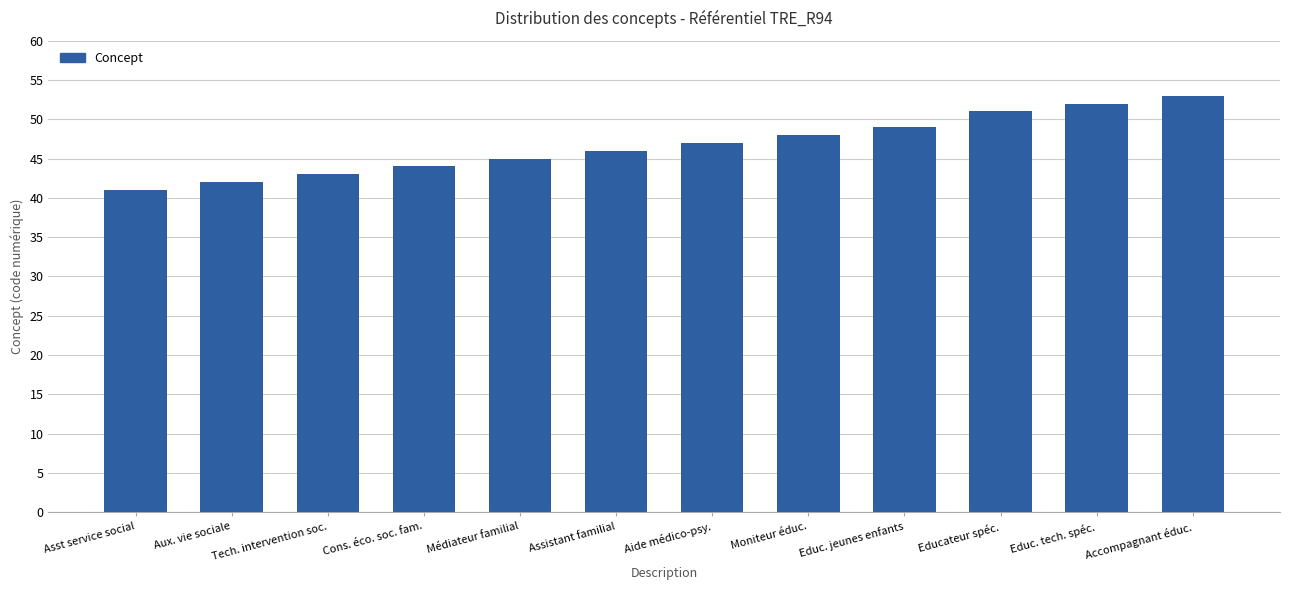

Rank the categories by value from highest to lowest.

Accompagnant éduc., Educ. tech. spéc., Educateur spéc., Educ. jeunes enfants, Moniteur éduc., Aide médico-psy., Assistant familial, Médiateur familial, Cons. éco. soc. fam., Tech. intervention soc., Aux. vie sociale, Asst service social